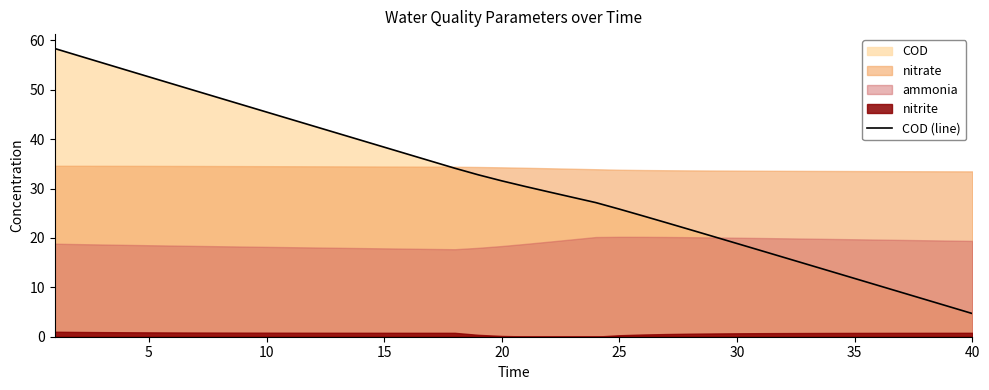

What is the minimum value shown in the chart?

4.7